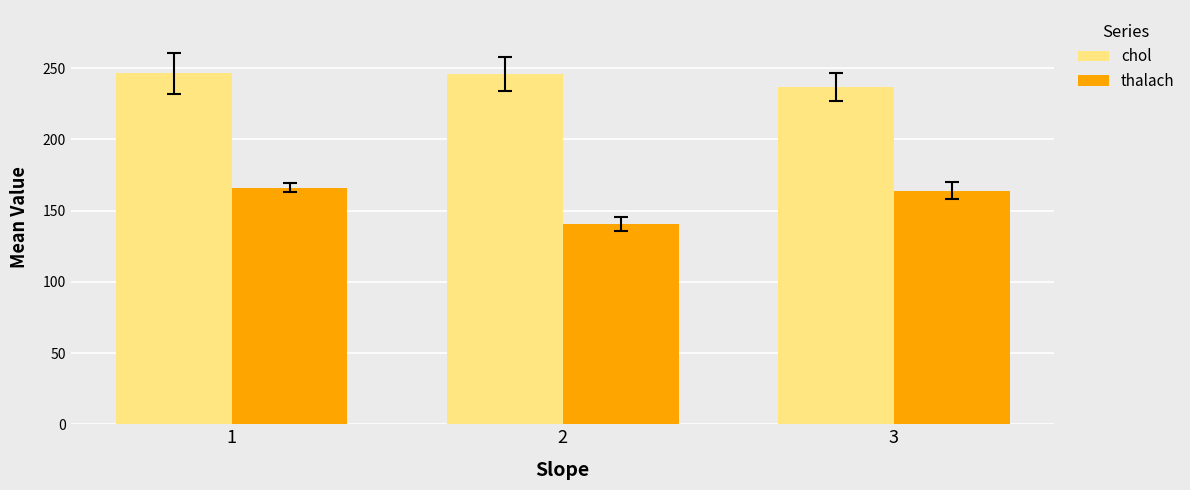

What is the difference between the highest and lowest values at 2?

105.4